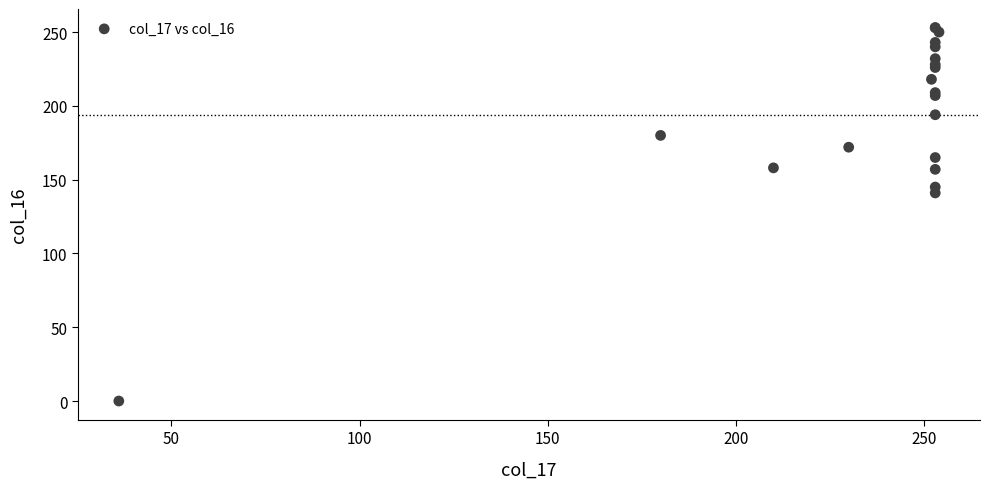

What Y value in the scatter plot is closest to 126?

141